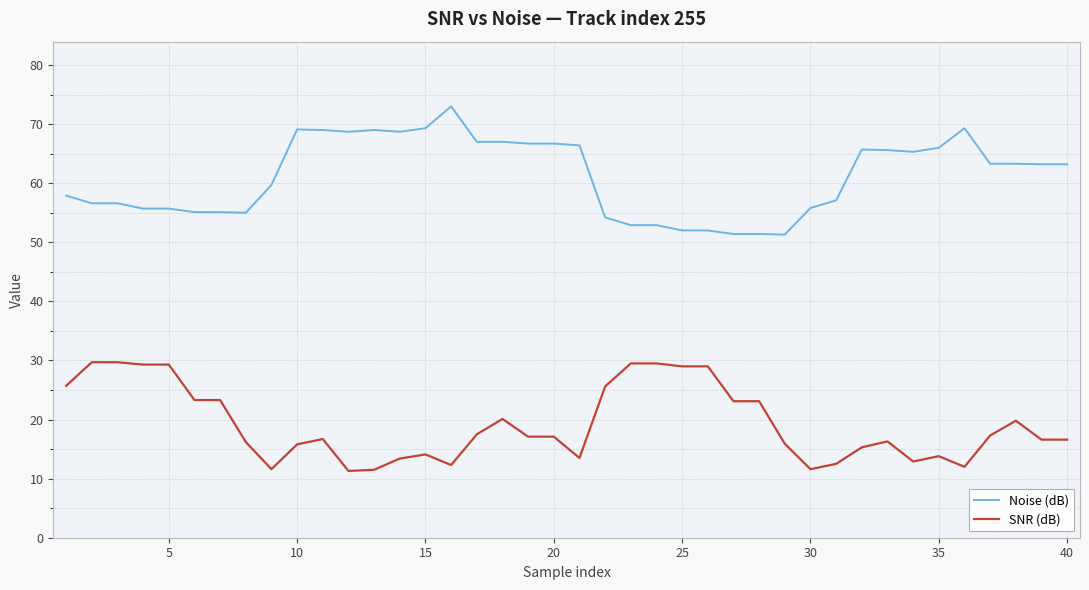

What is the difference between the maximum and minimum values in the SNR (dB) series?

18.4